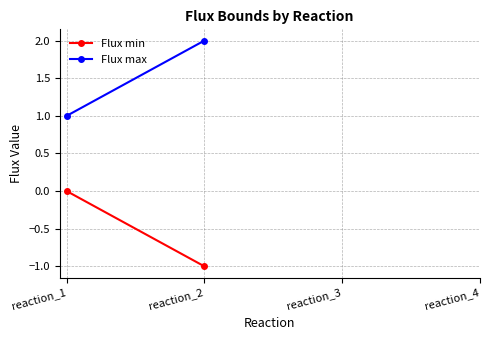

Does the chart display data point markers on the line(s)?

Yes